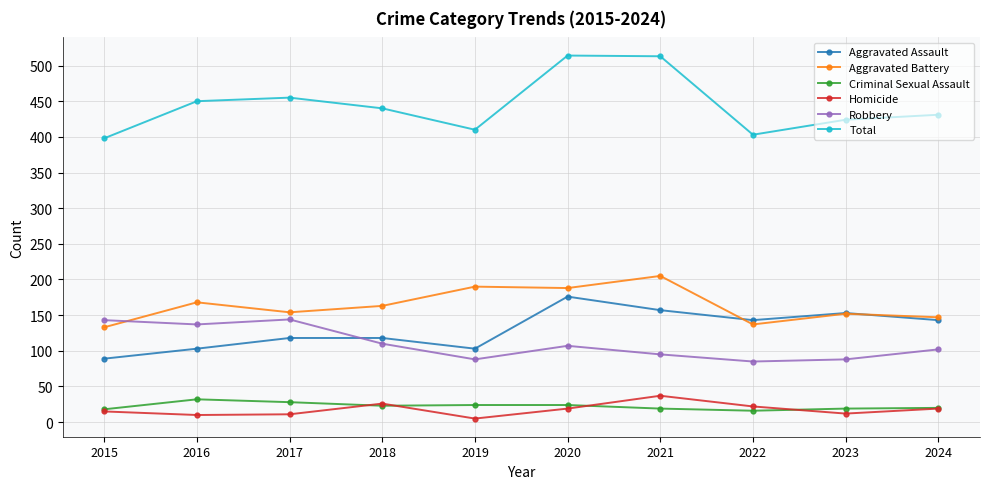

What is the average value of the Robbery series?

110